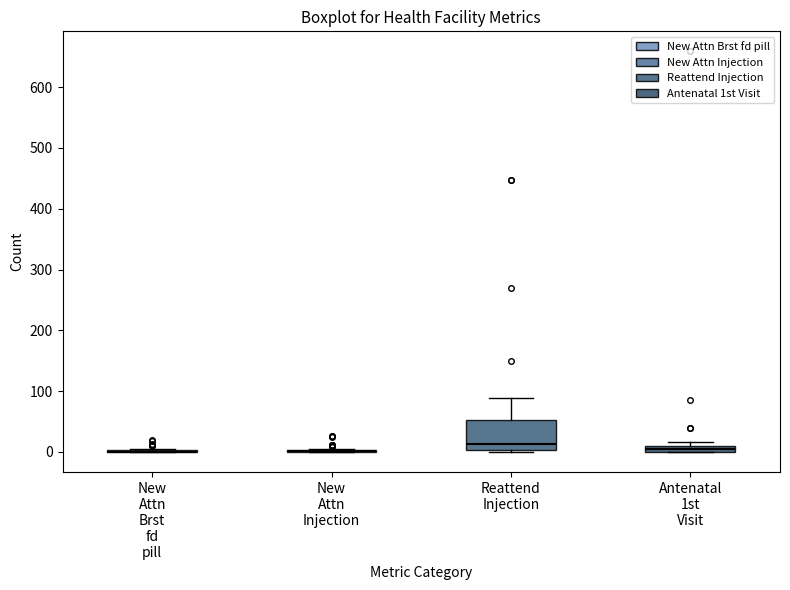

Comparing the boxes themselves (not the whiskers), which one is the tallest?

Reattend Injection